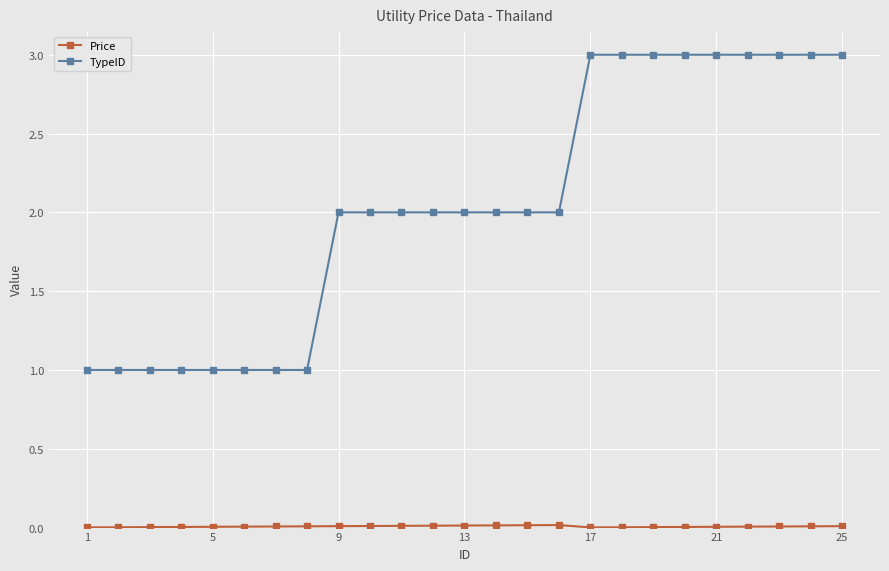

Which series has the widest spread of values?

TypeID